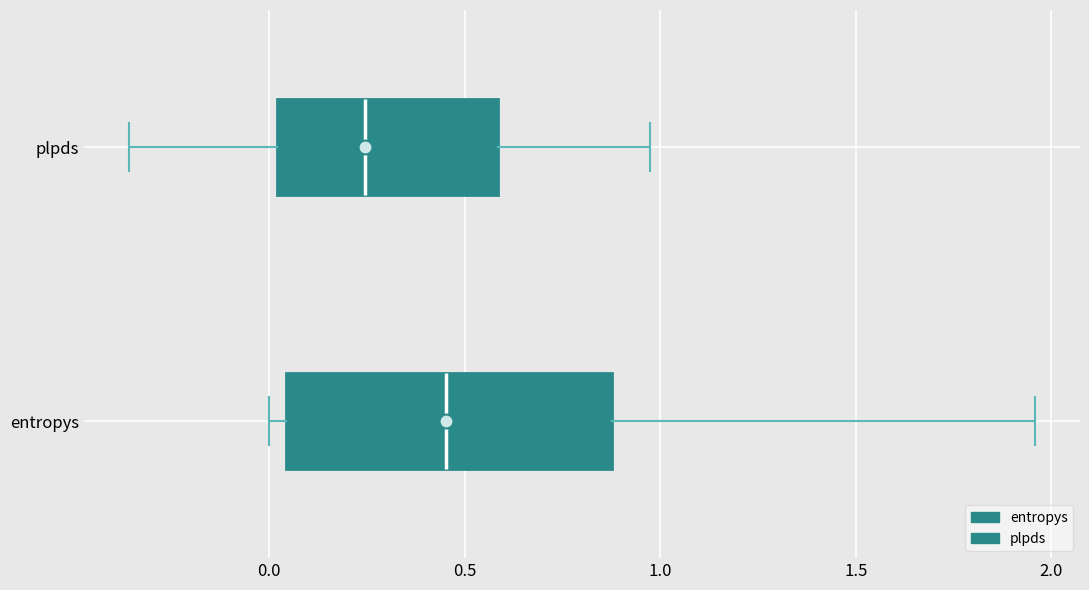

Where is the left edge of the box for plpds on the x-axis? The values are not printed on the chart, so give them approximately, as read against the axis.

0.00